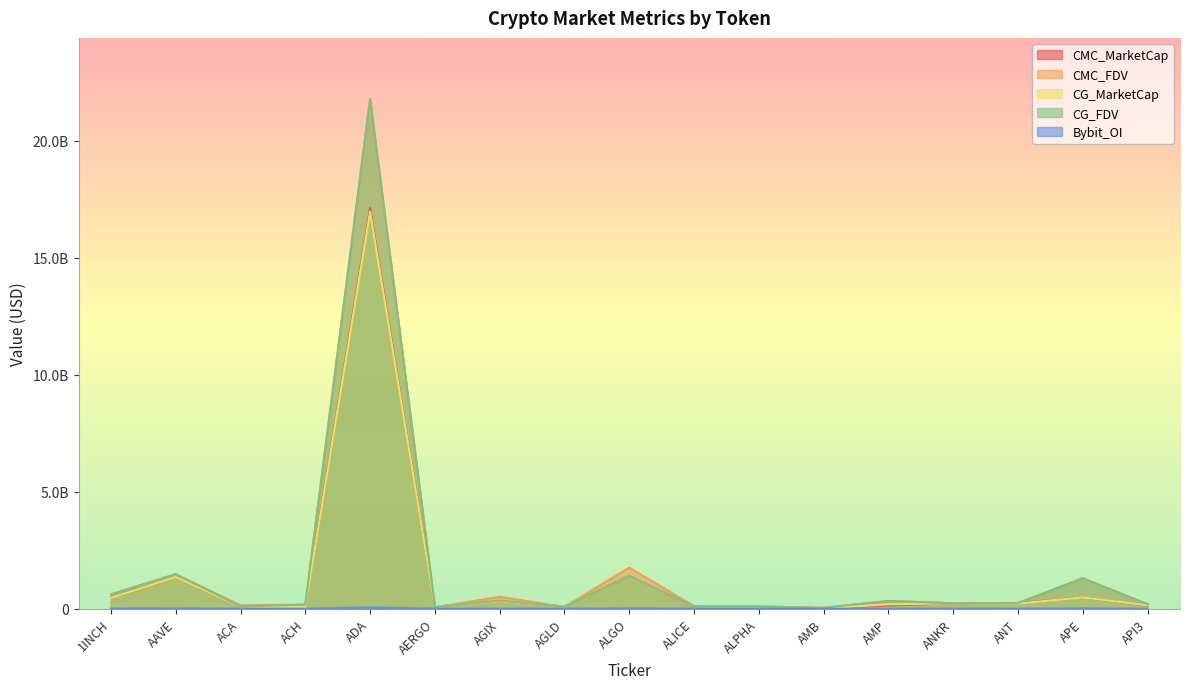

How many interior local valleys does the CG_MarketCap series have?

5